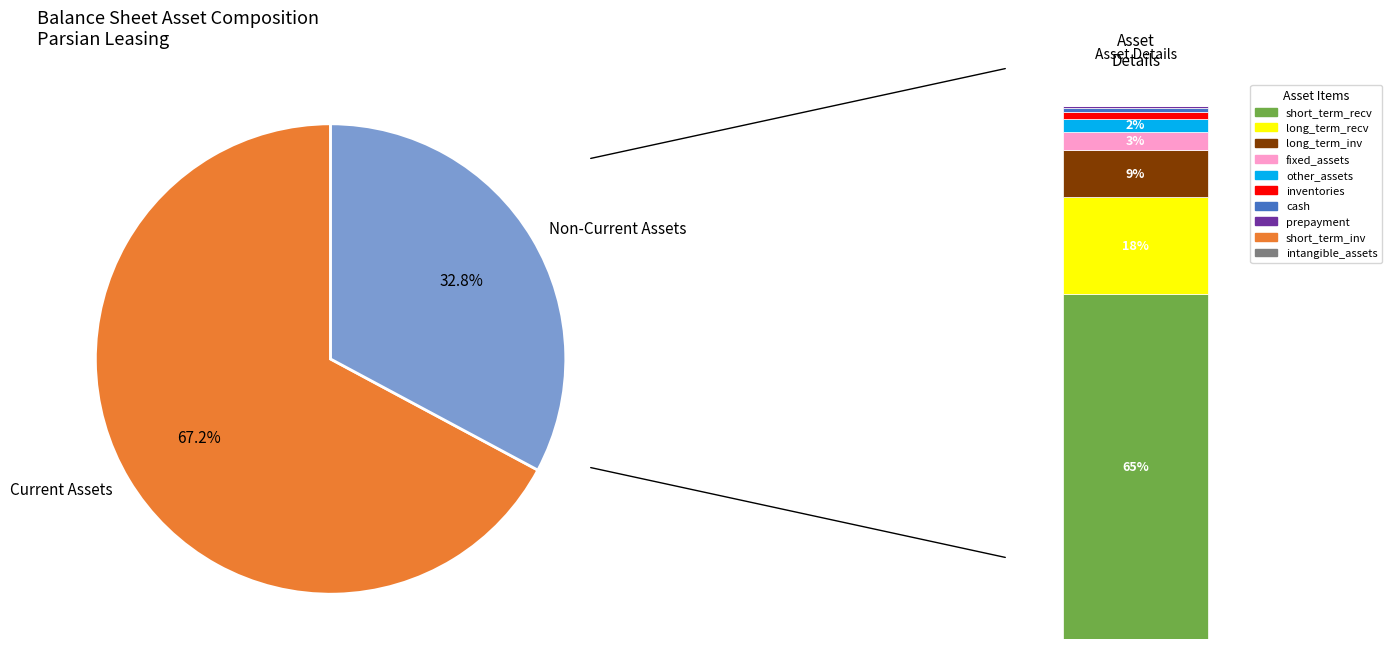

To the nearest percent, what is the average slice percentage?

10%